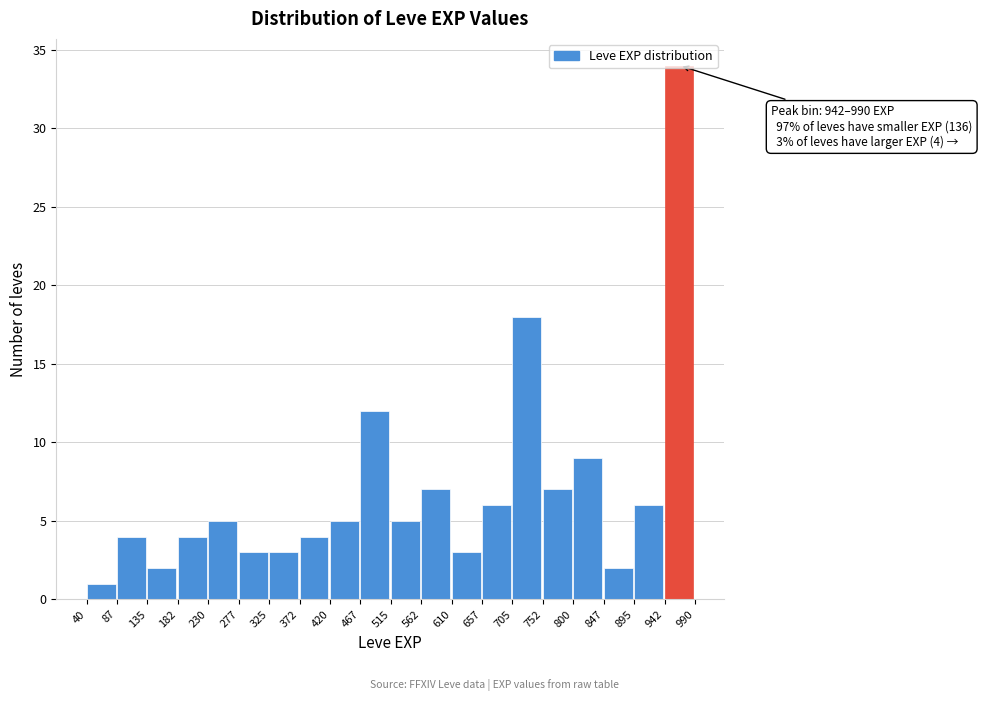

Which range on the x-axis has the tallest bar?

942 to 990